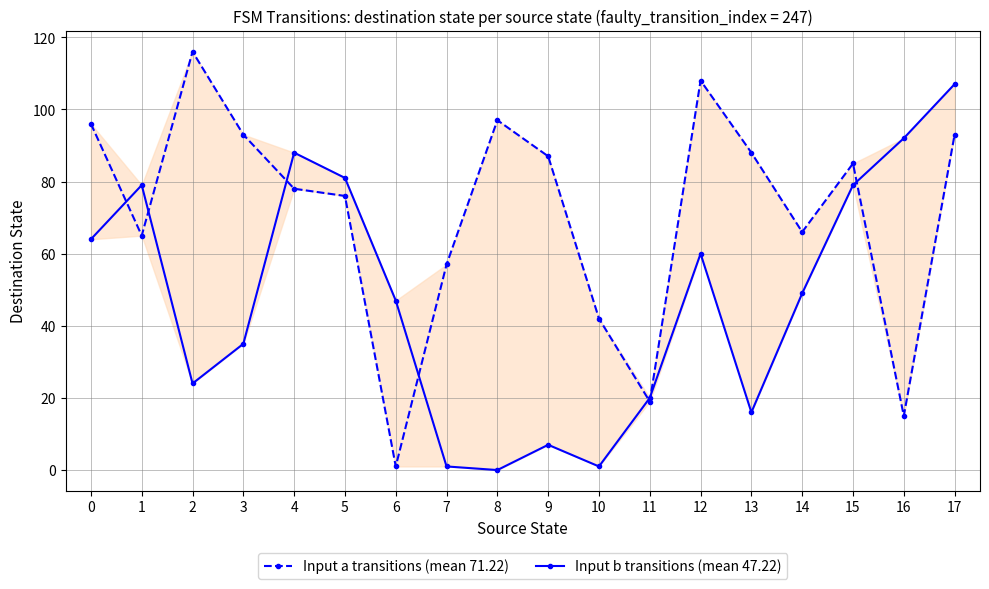

What is the lowest value of the Input a transitions (mean 71.22) series?

1